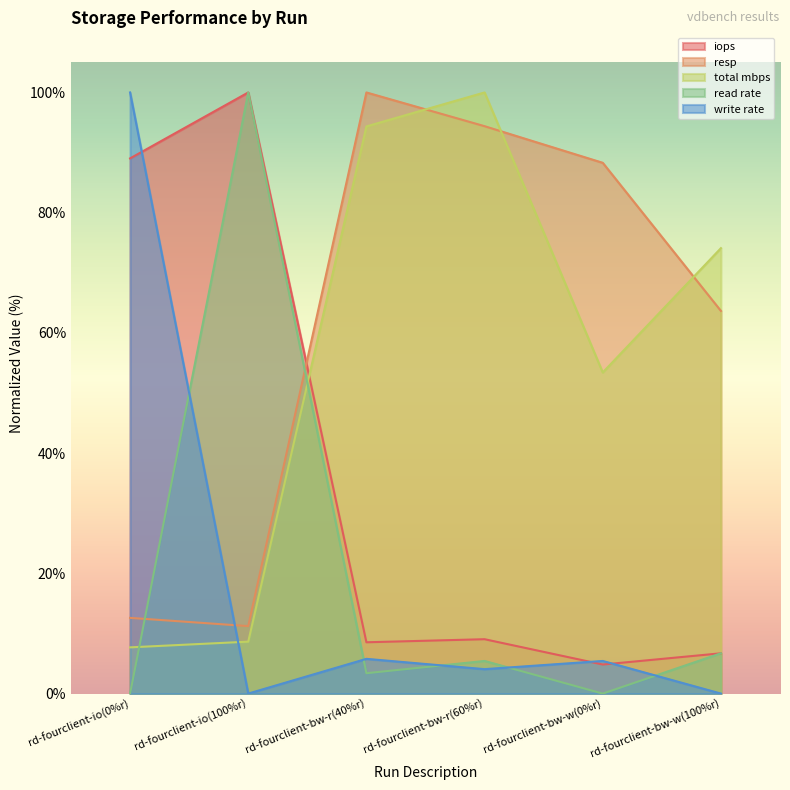

The read rate series shows 53.4 at rd-fourclient-bw-w(0%r). True or false?

False